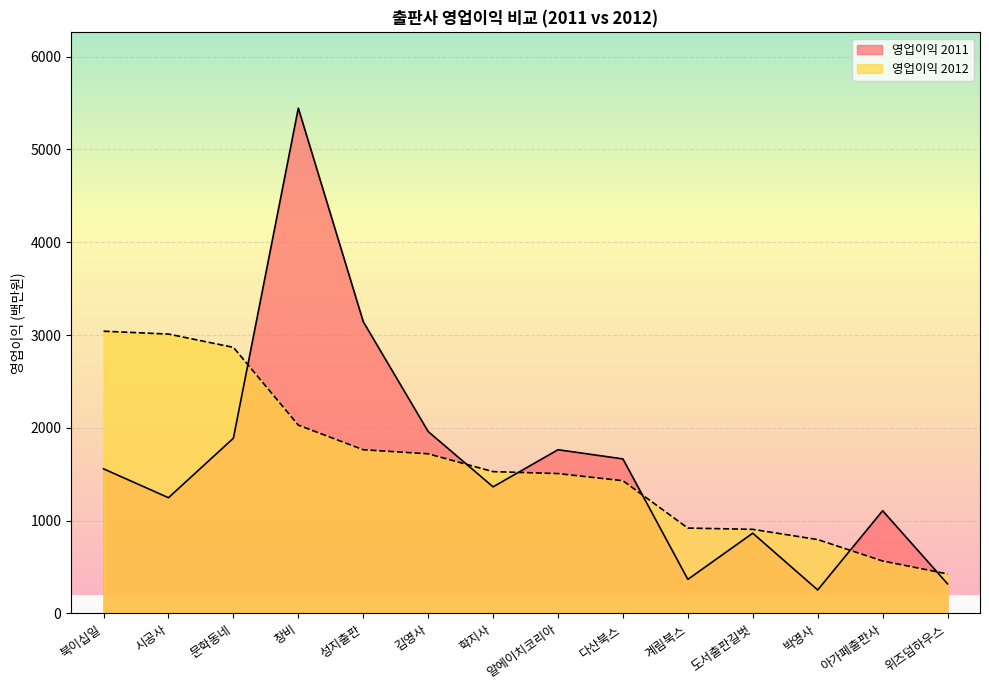

Is it true that 영업이익 2011 equals 1960 at 김영사?

True